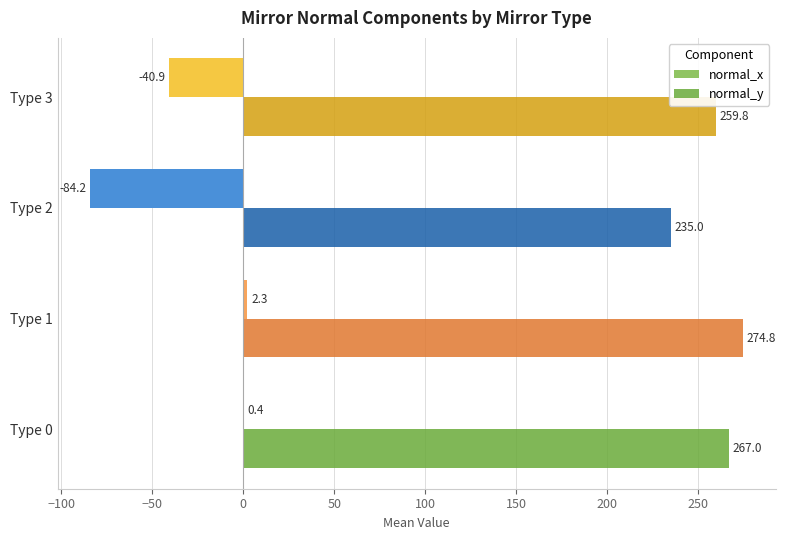

Is it true that normal_x equals -44.9 at Type 2?

False